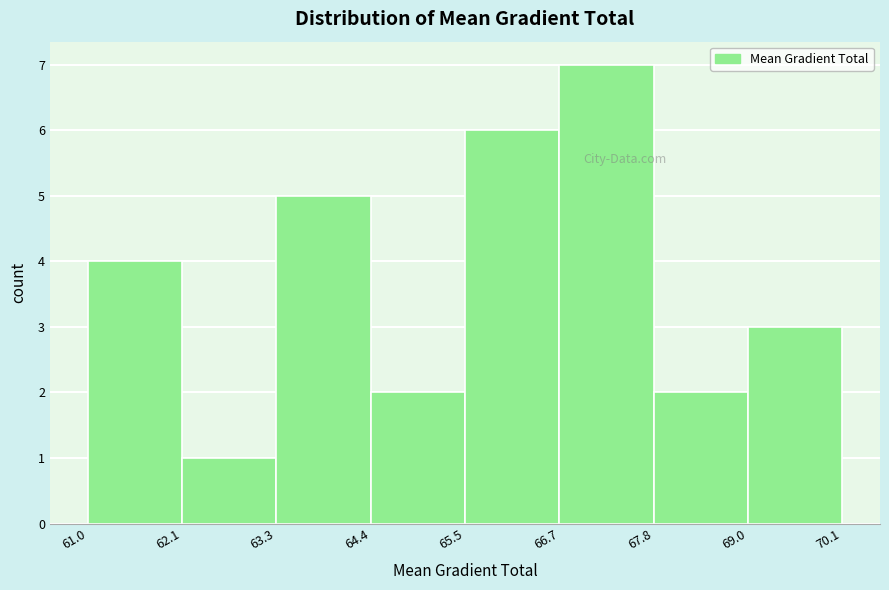

Reading left to right, list every bar in this chart as the range it spans on the x-axis followed by its height. The values are not printed on the chart, so give them approximately, as read against the axis.

61.0 to 62.1: 4
62.1 to 63.3: 1
63.3 to 64.4: 5
64.4 to 65.5: 2
65.5 to 66.7: 6
66.7 to 67.8: 7
67.8 to 69.0: 2
69.0 to 70.1: 3